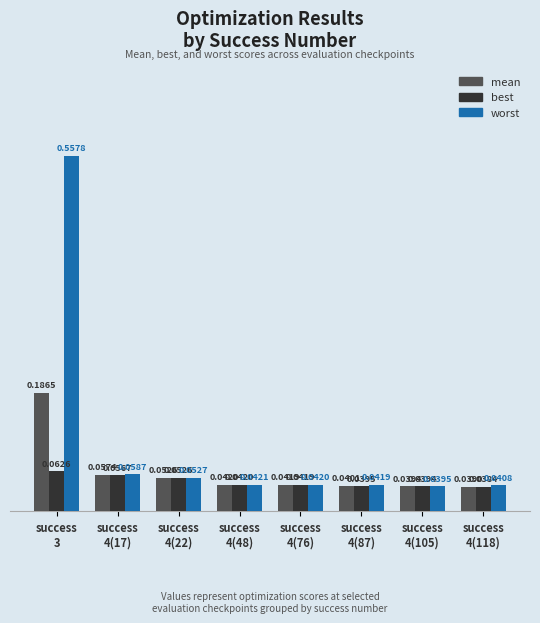

How many mean values are between 0 and 1?

8